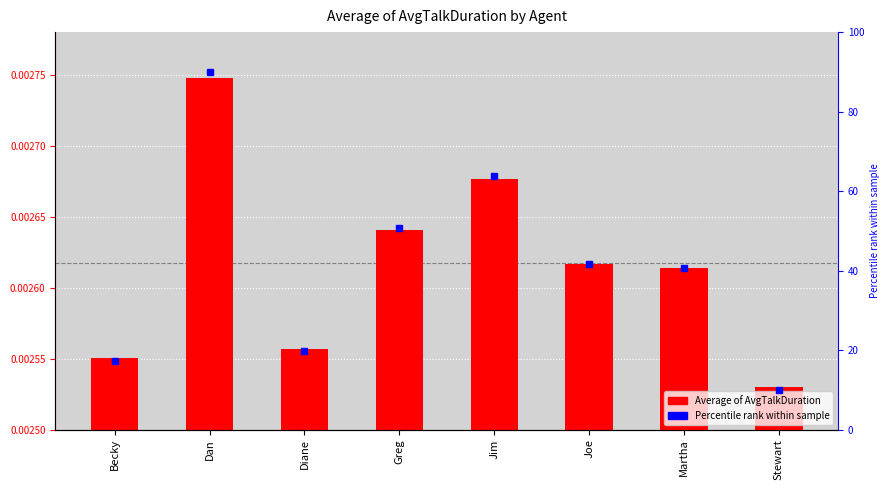

At which category does the chart reach its minimum across all series?

Stewart